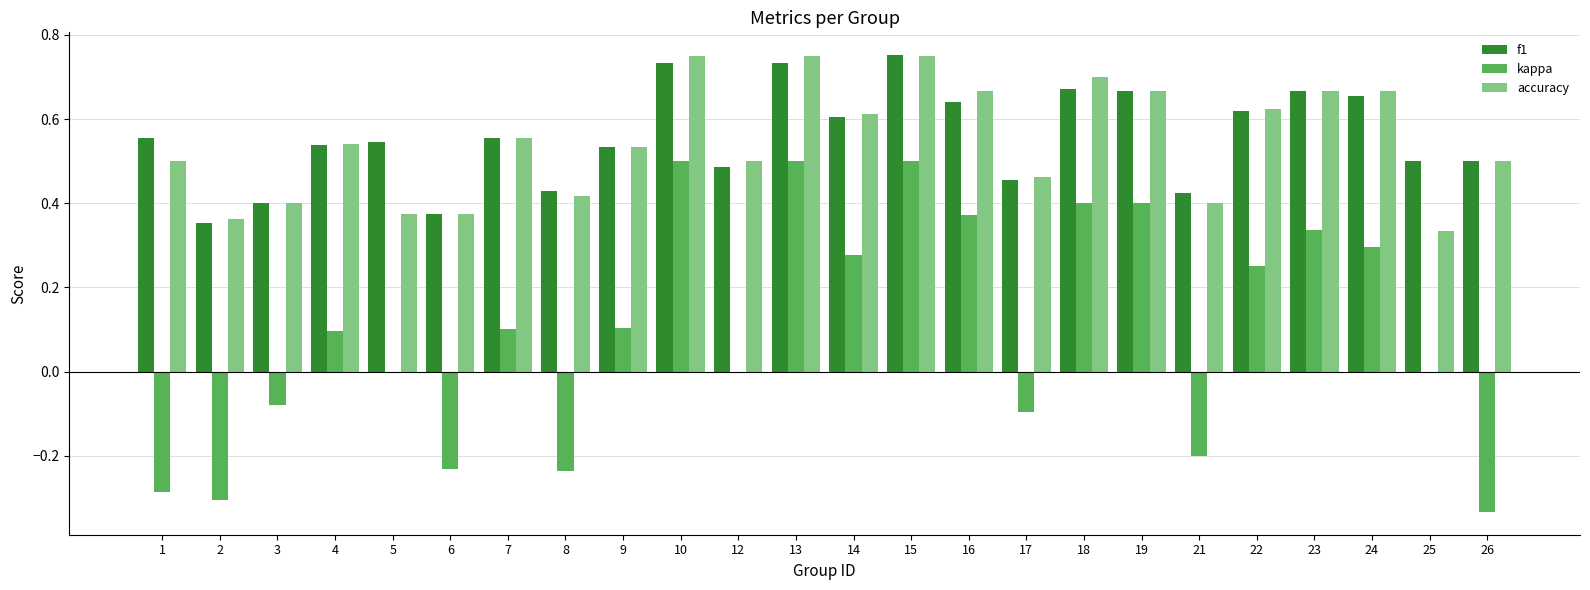

Does the chart contain stacked bars?

No